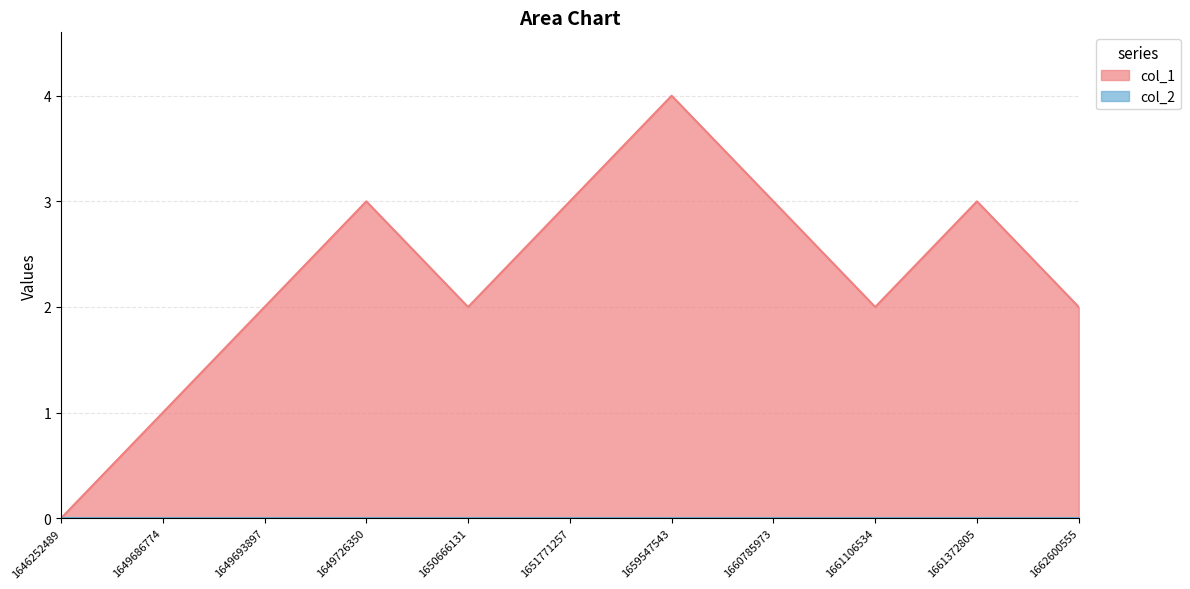

Reading left to right, list all the values displayed in this chart.

1646252489=0	1649686774=1	1649693897=2	1649726350=3	1650666131=2	1651771257=3	1659547543=4	1660785973=3	1661106534=2	1661372805=3	1662600555=2